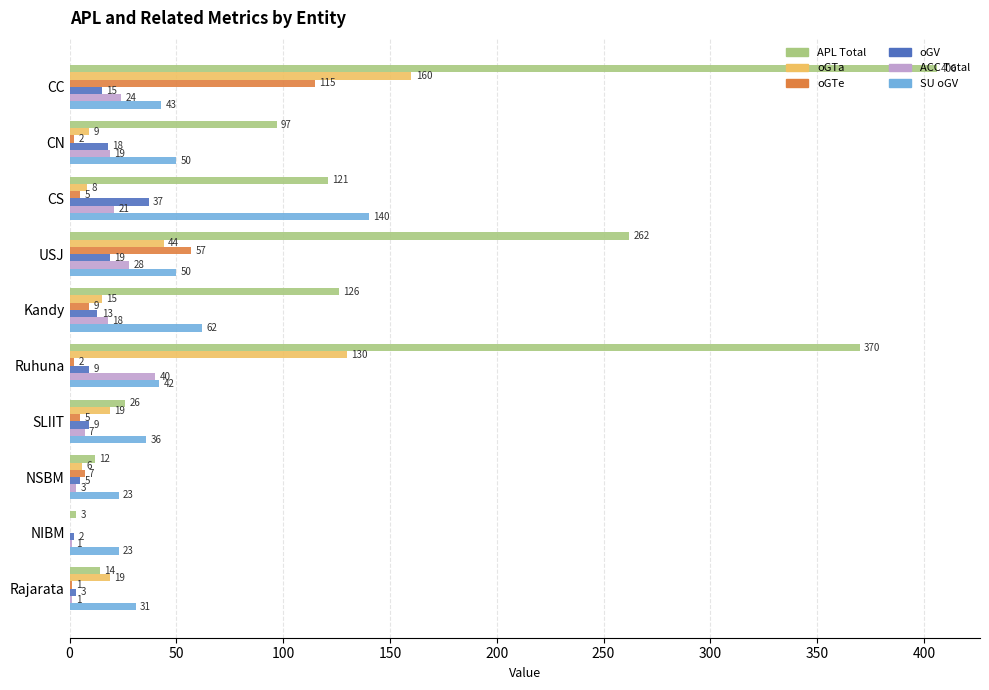

What is the total value across all series at Ruhuna?

593